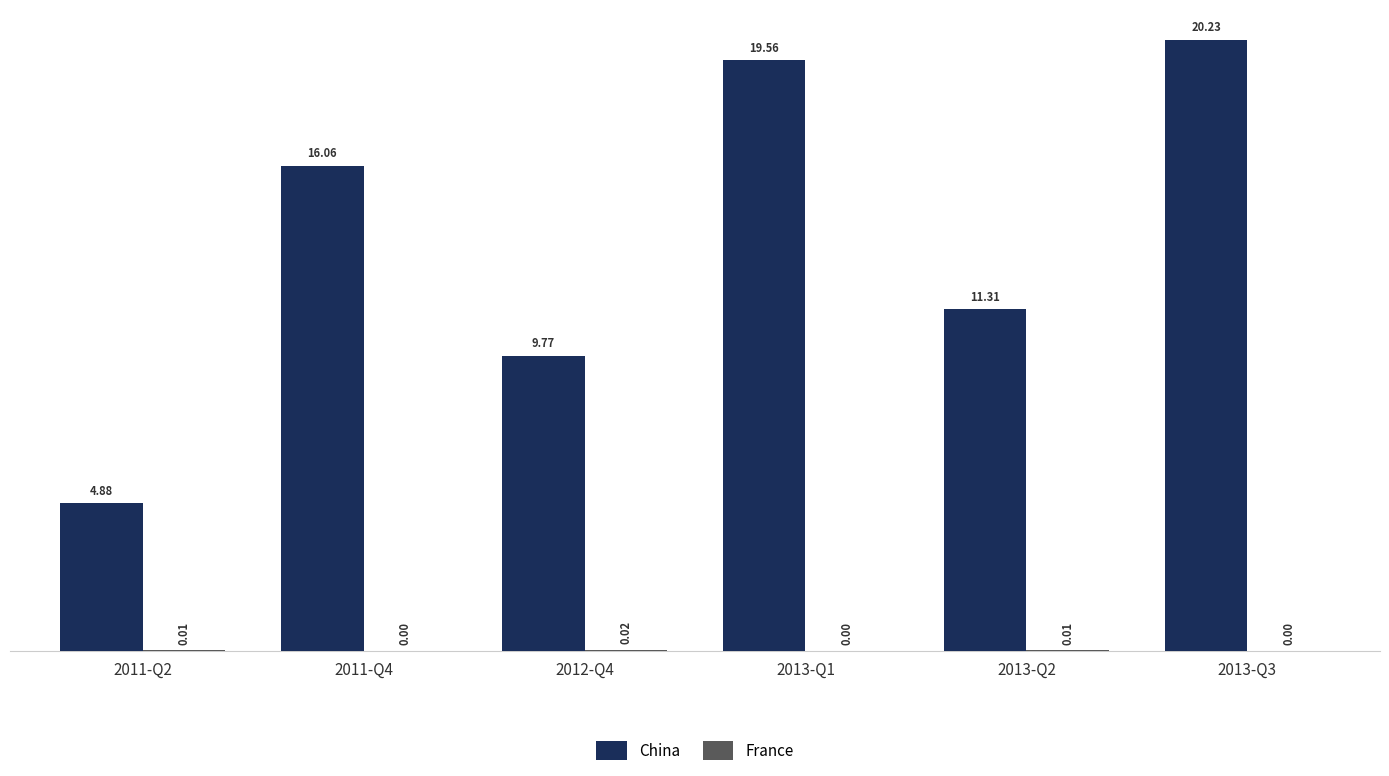

Which series has the largest total across all categories?

China